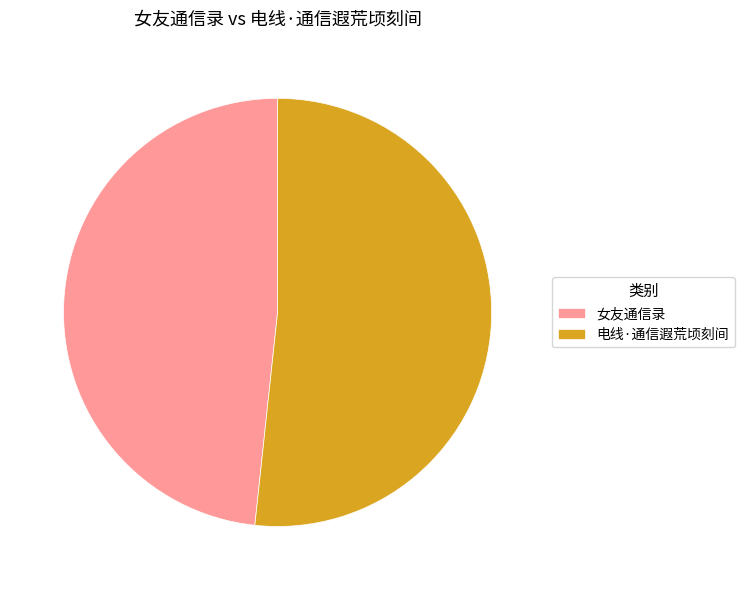

True or false: 电线·通信遐荒顷刻间 accounts for 52% of the total.

True